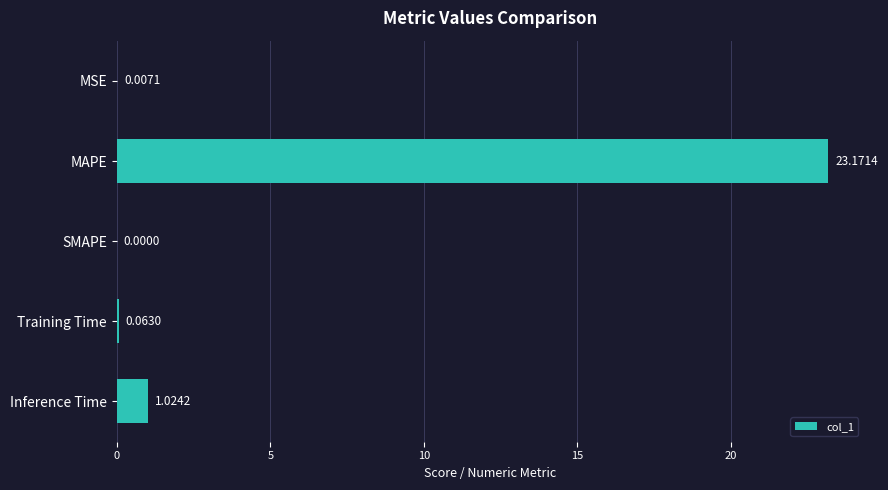

What is the change in value from Training Time to Inference Time?

+1.0